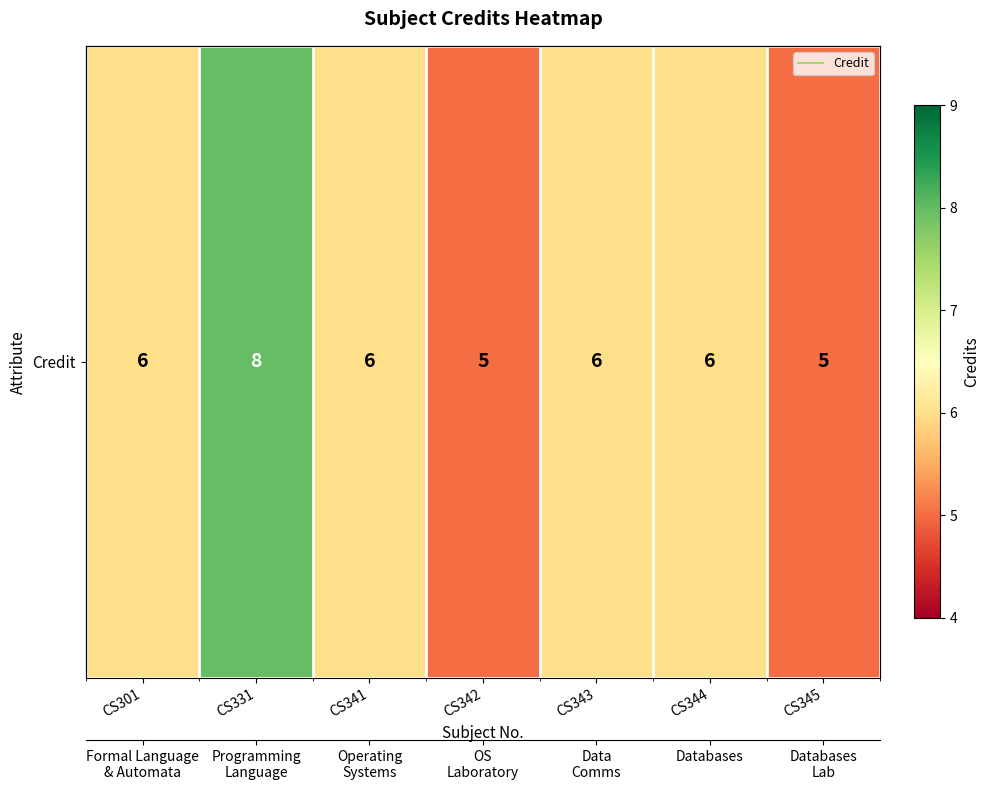

List the labels in order of value, smallest first.

CS342, CS345, CS301, CS341, CS343, CS344, CS331